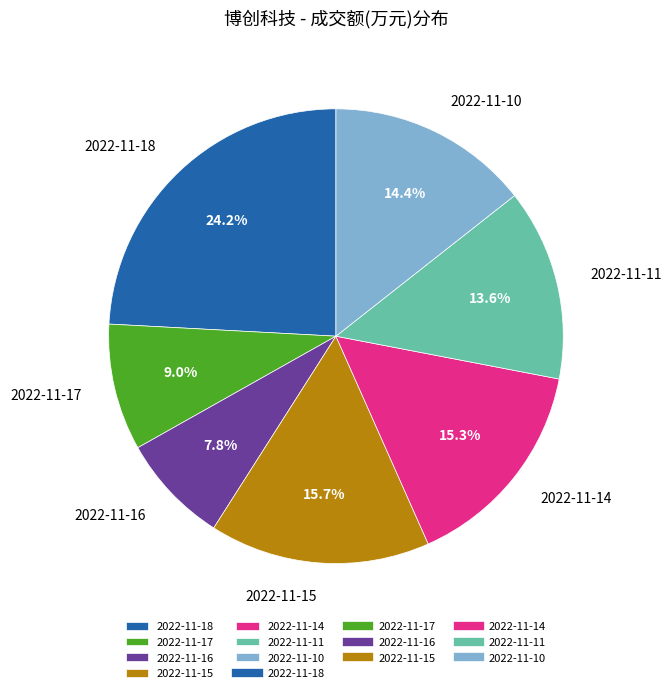

Which has a higher value, 2022-11-14 or 2022-11-10?

2022-11-14